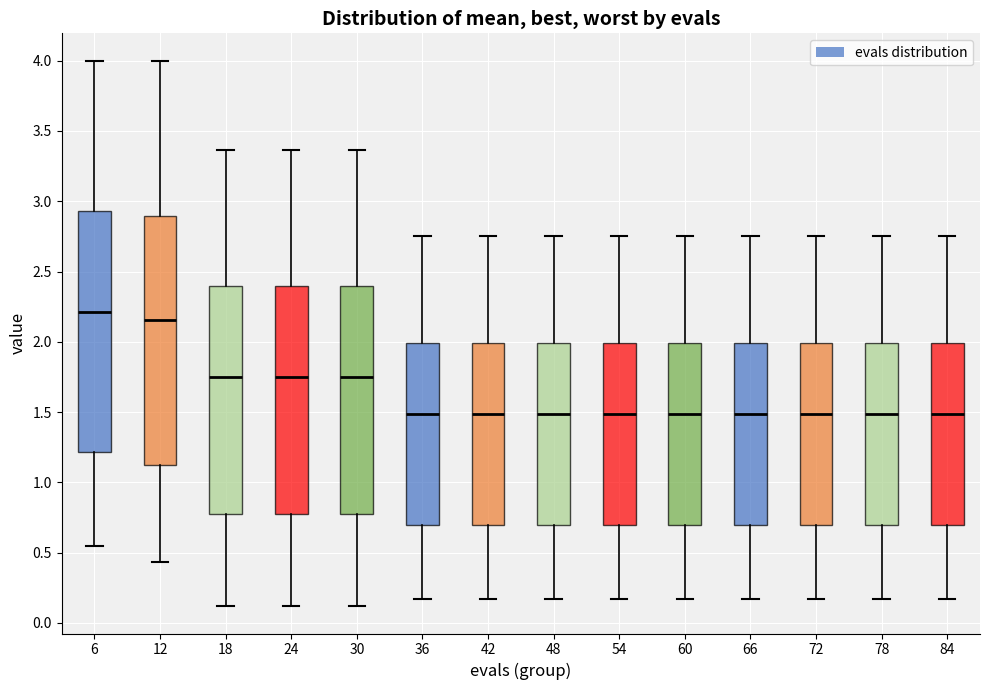

Which box is the tallest, from its lower edge to its upper edge?

12